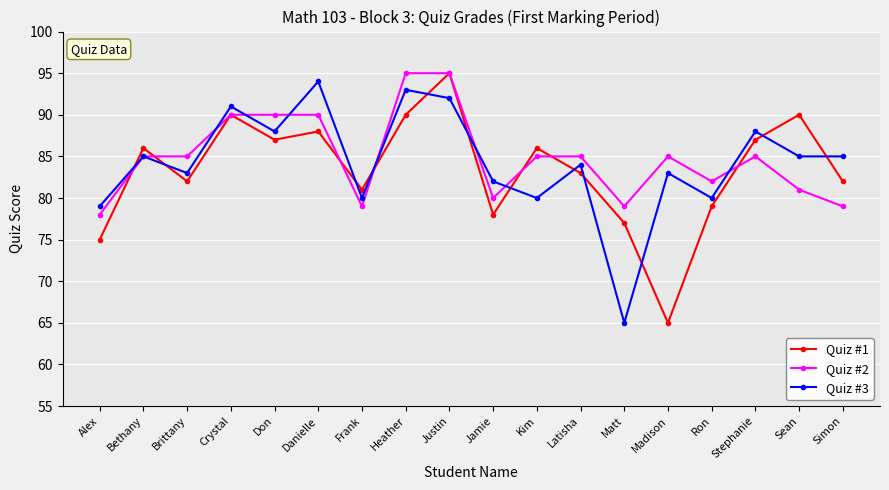

Between Crystal and Madison, which series saw the biggest shift?

Quiz #1